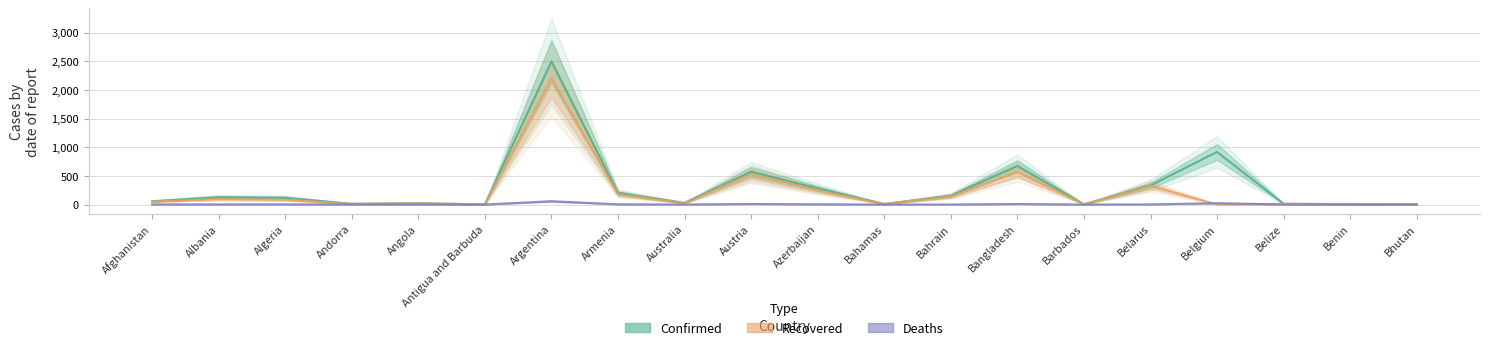

List the labels in order of Recovered value, smallest first.

Belgium, Bhutan, Antigua and Barbuda, Barbados, Benin, Bahamas, Andorra, Belize, Angola, Australia, Afghanistan, Algeria, Albania, Bahrain, Armenia, Azerbaijan, Belarus, Austria, Bangladesh, Argentina